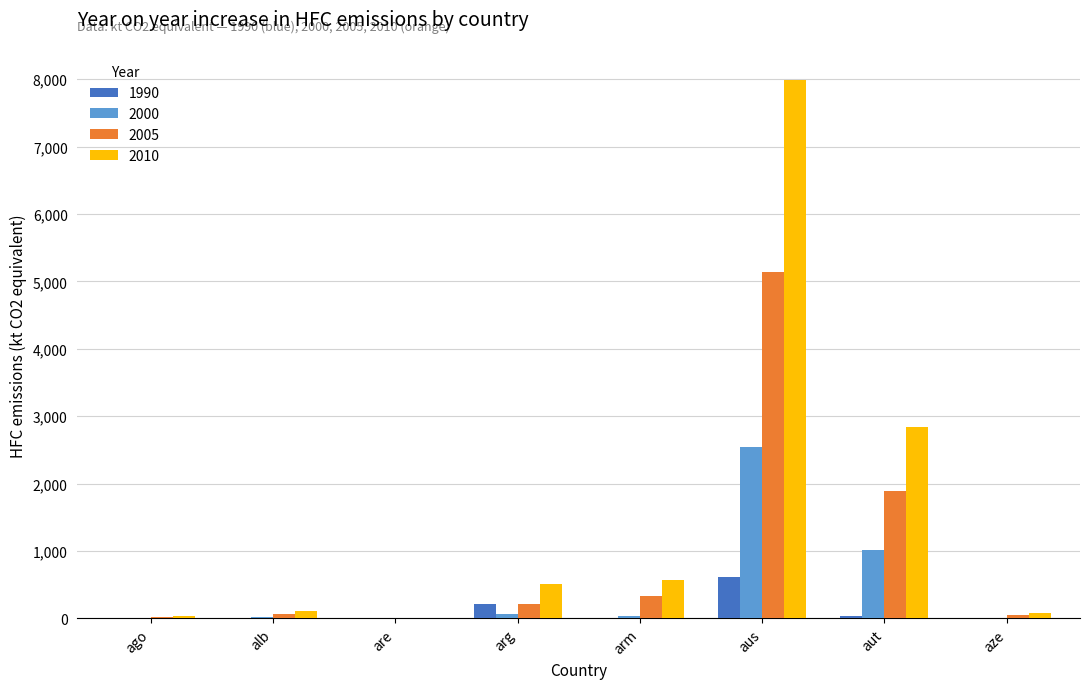

How many categories are shown in the chart?

8